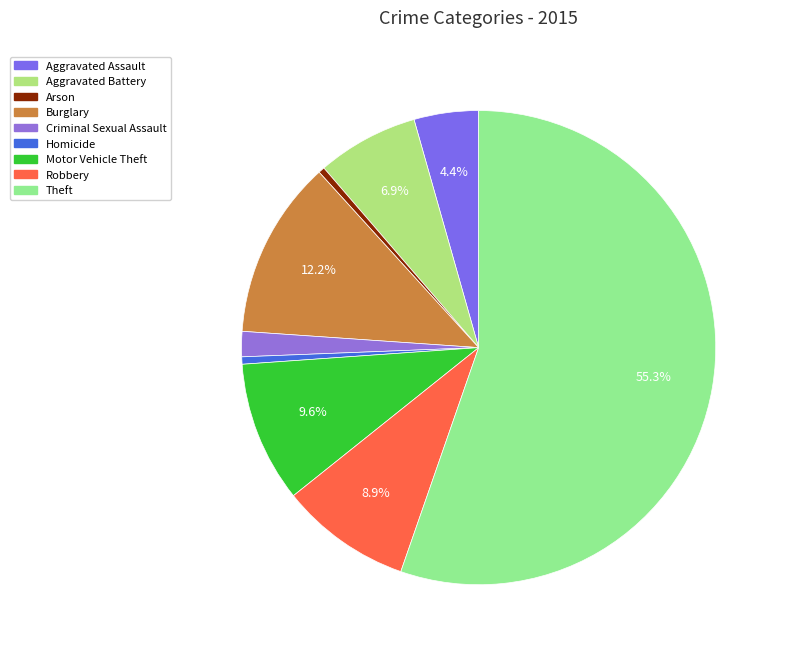

Do Burglary and Aggravated Assault together represent more than half of the pie?

No